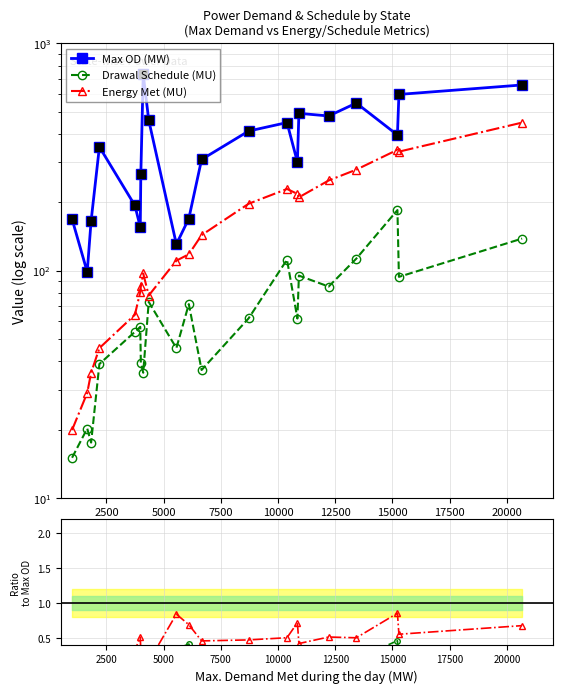

Which series contains the highest Y value?

Max OD (MW)